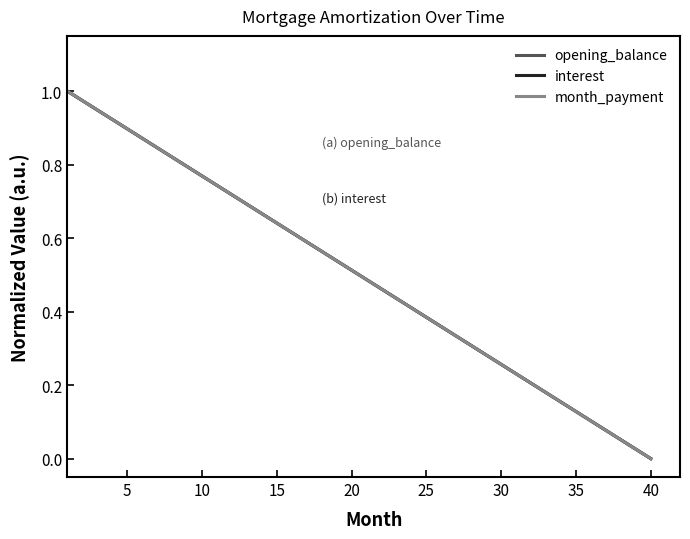

Does the chart display data point markers on the line(s)?

No